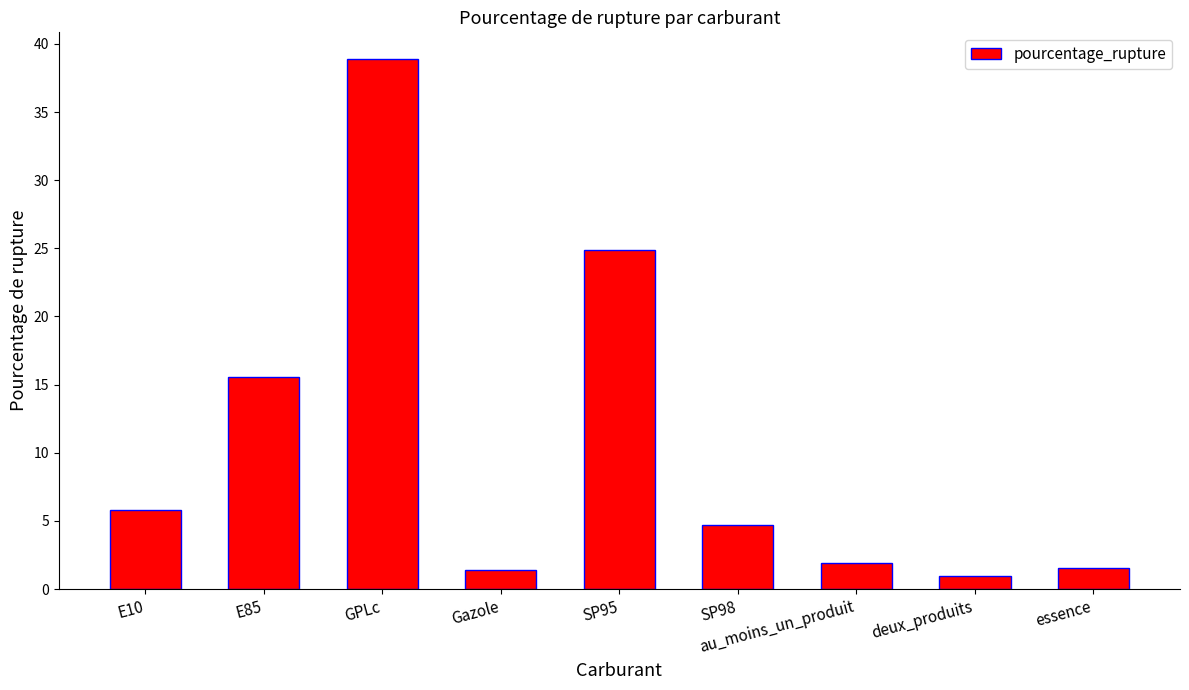

What is the label of the 1st bar from the left?

E10